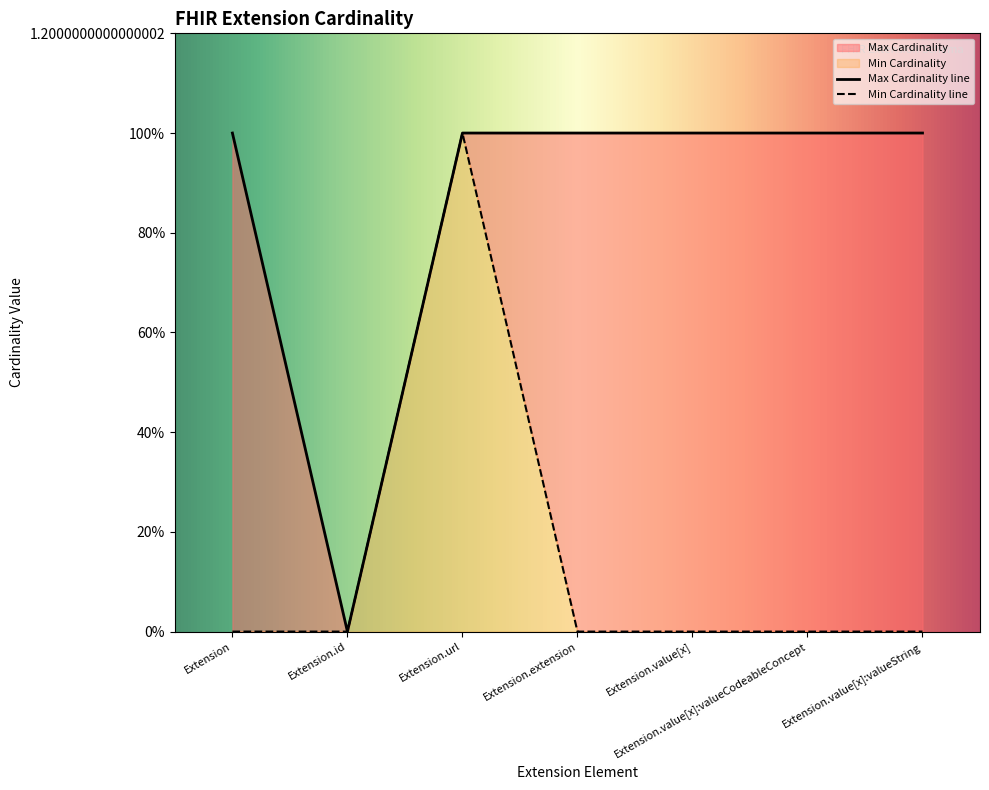

Which series has the largest range (max minus min)?

Min Cardinality